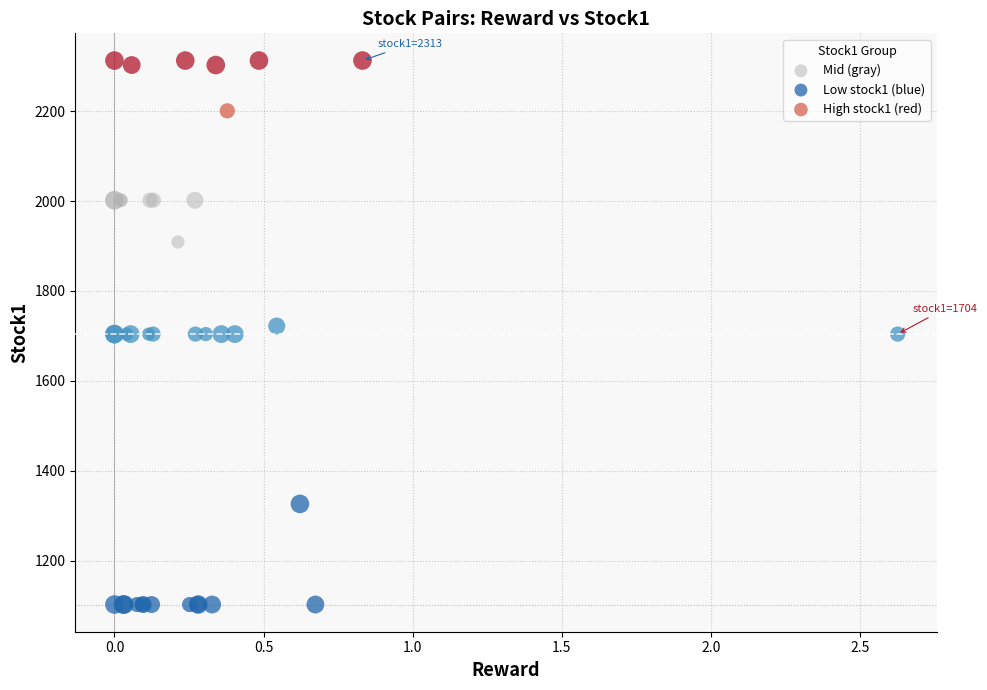

Which series reaches the maximum Y coordinate?

High stock1 (red)